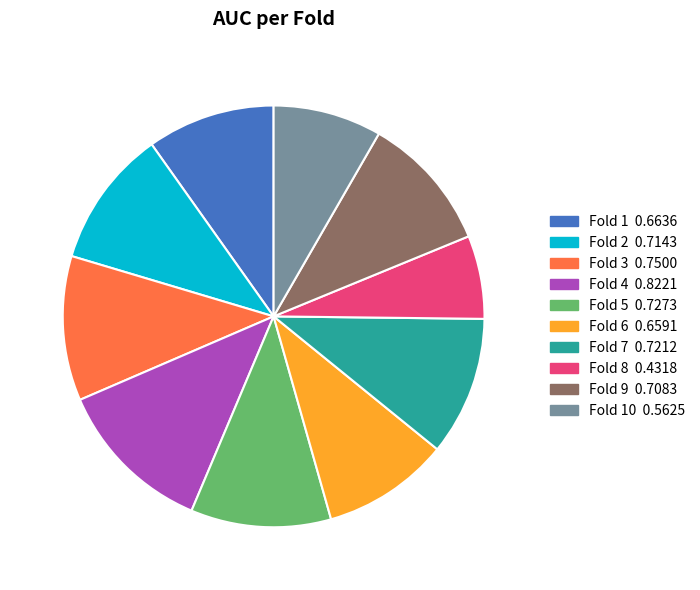

Count the number of slices in the pie.

10